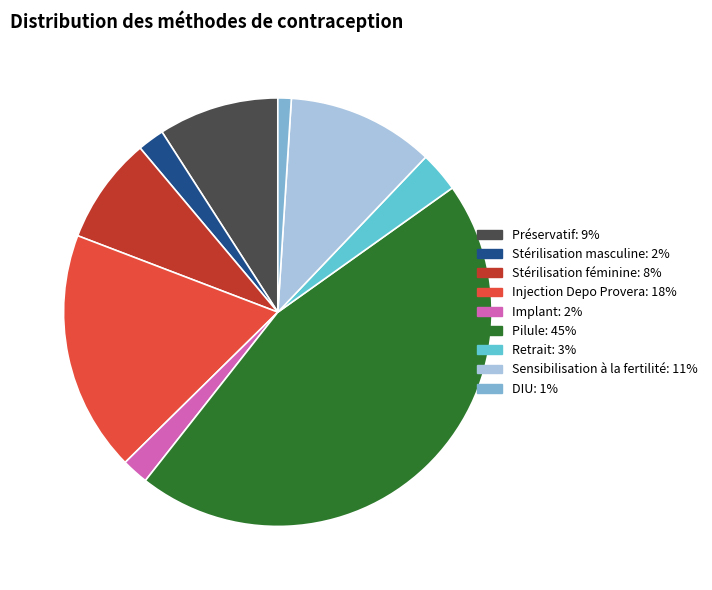

Is it true that Pilule is 45% of the pie?

True